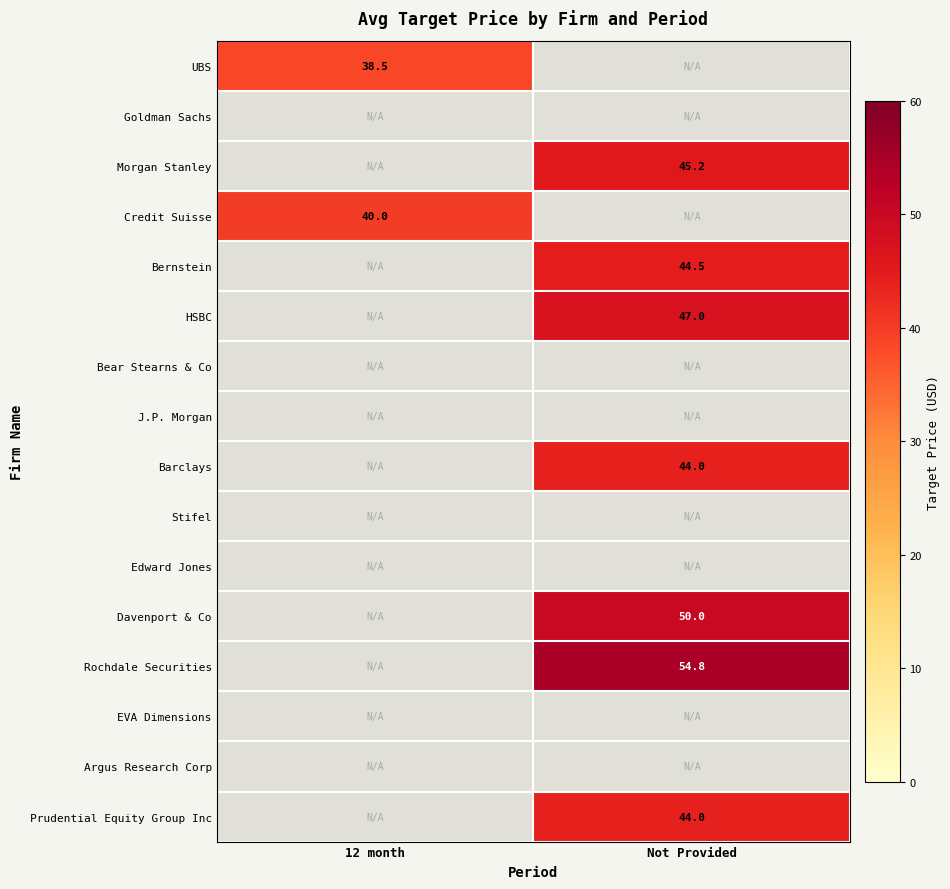

The Bernstein series shows 30.6 at Not Provided. True or false?

False